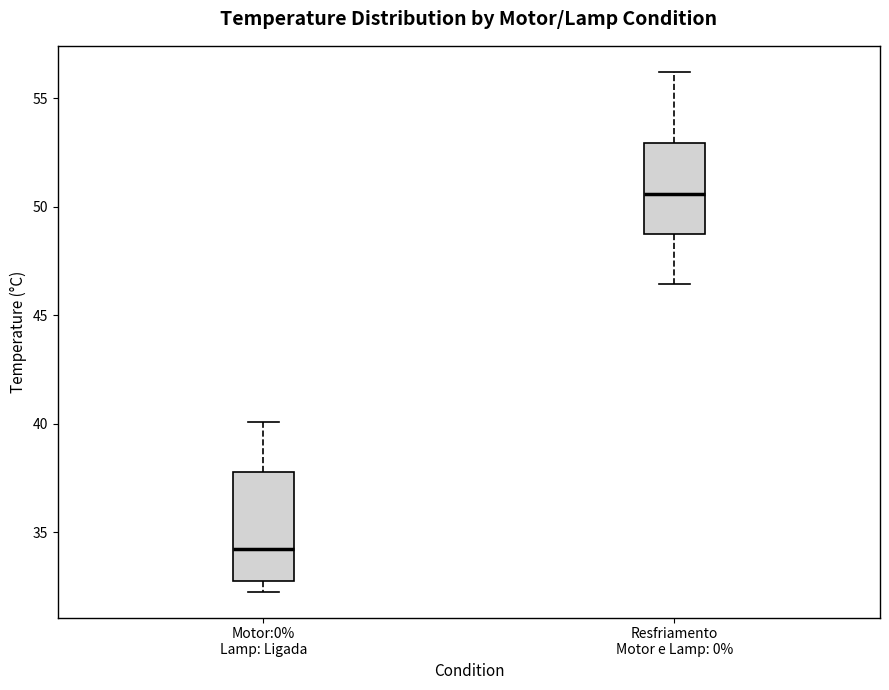

Which box has the lowest median line?

Motor:0% Lamp: Ligada